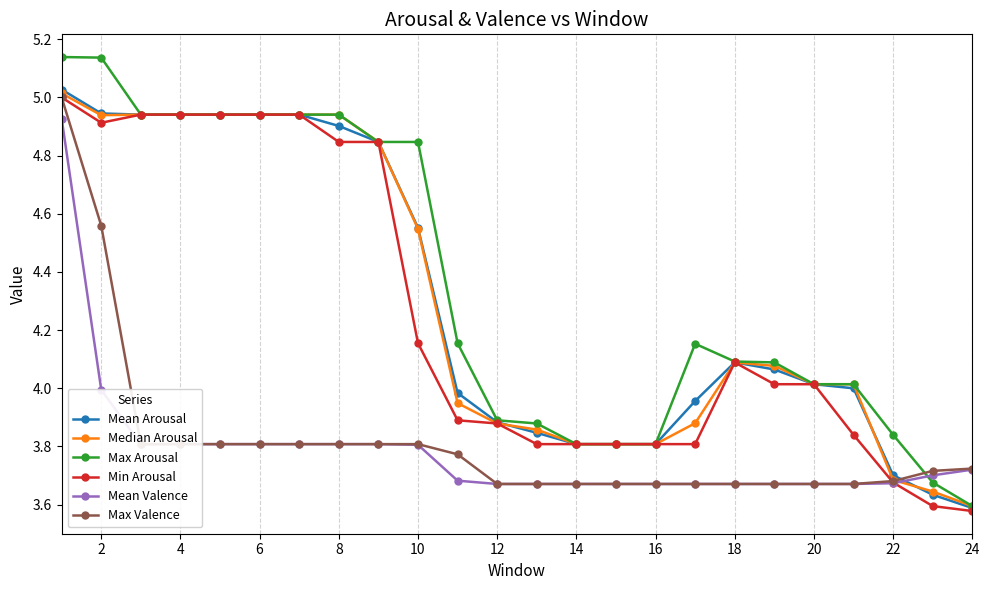

Which series has the widest spread of values?

Max Arousal